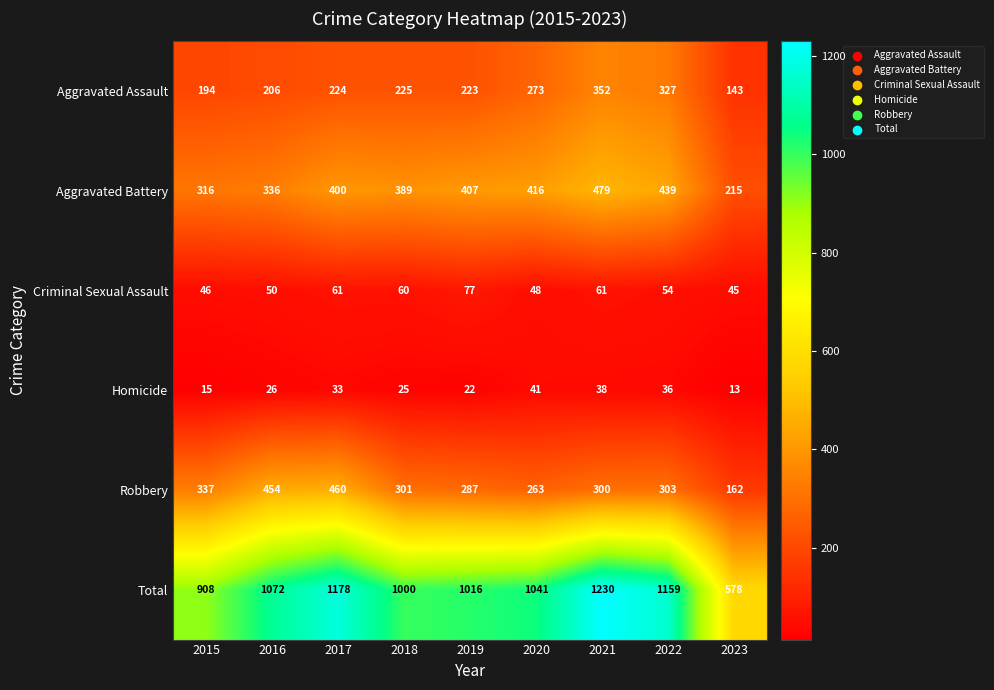

How many data points in Robbery are less than 301?

4